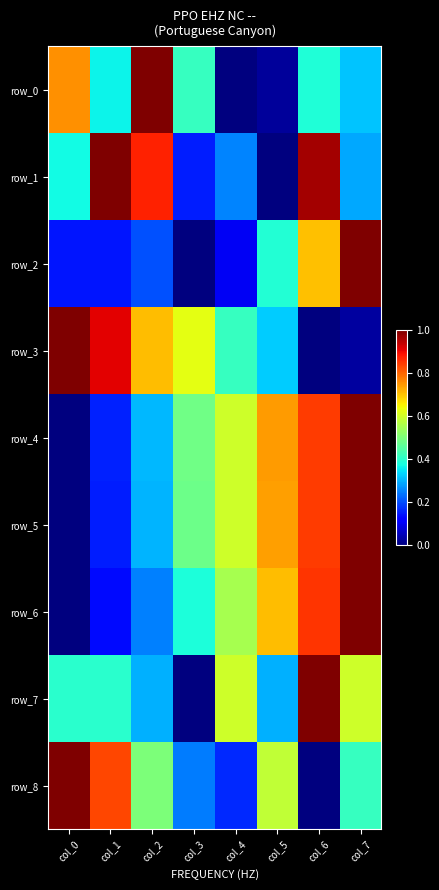

True or false: row_2 has a value of 0.1 at col_0.

True